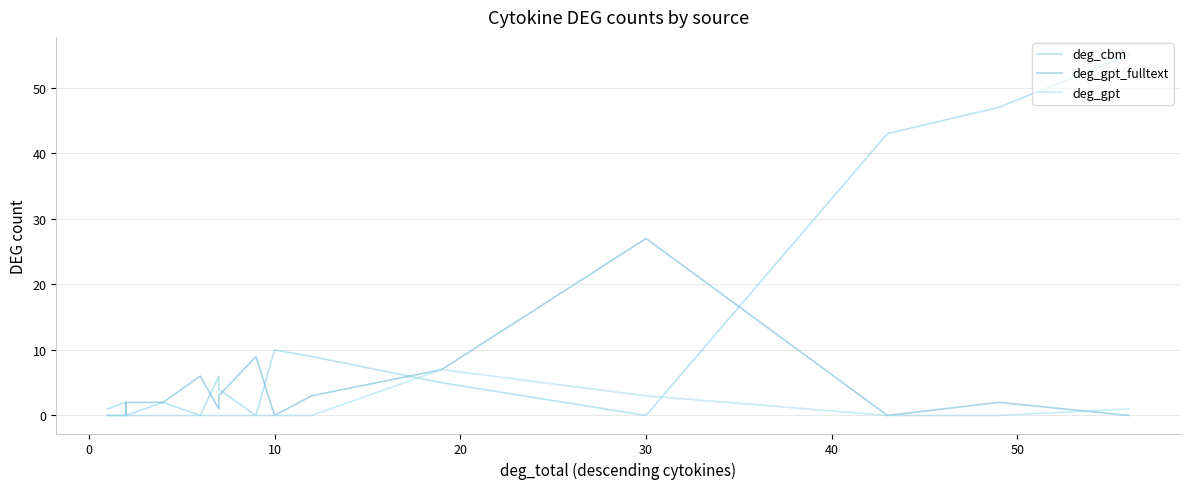

The value of deg_gpt_fulltext at 14 is 10. True or false?

False